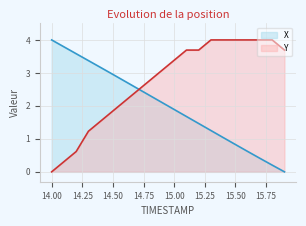

Reading left to right, transcribe all the data shown in this chart.

X: 14.0=4.0	14.1=3.8	14.2=3.6	14.3=3.4	14.4=3.2	14.5=3.0	14.6=2.7	14.7=2.5	14.8=2.3	14.9=2.1	15.0=1.9	15.1=1.7	15.2=1.5	15.3=1.3	15.4=1.0	15.5=0.8	15.6=0.6	15.7=0.4	15.8=0.2	15.9=0.0
Y: 14.0=0.0	14.1=0.3	14.2=0.6	14.3=1.2	14.4=1.5	14.5=1.8	14.6=2.2	14.7=2.5	14.8=2.8	14.9=3.1	15.0=3.4	15.1=3.7	15.2=3.7	15.3=4.0	15.4=4.0	15.5=4.0	15.6=4.0	15.7=4.0	15.8=4.0	15.9=3.7